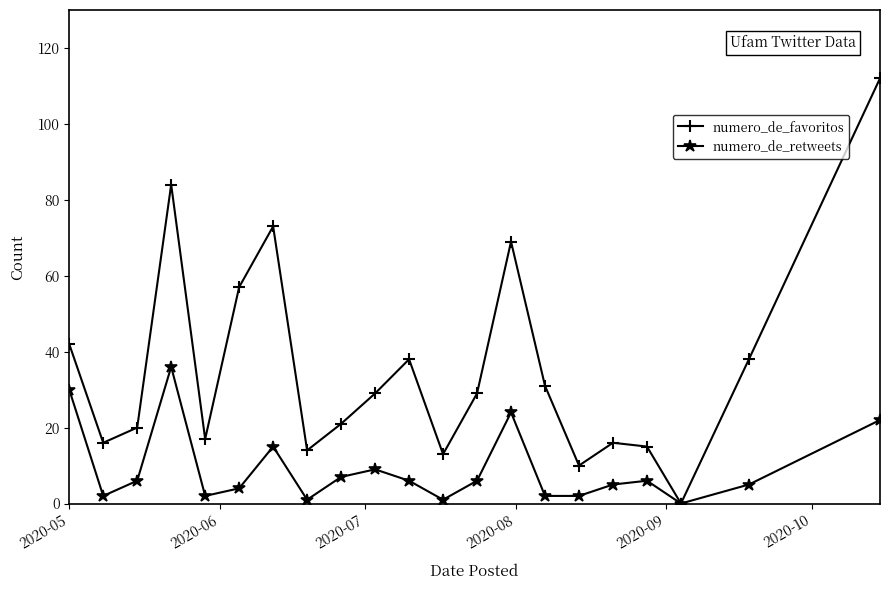

Which series has the widest spread of values?

numero_de_favoritos